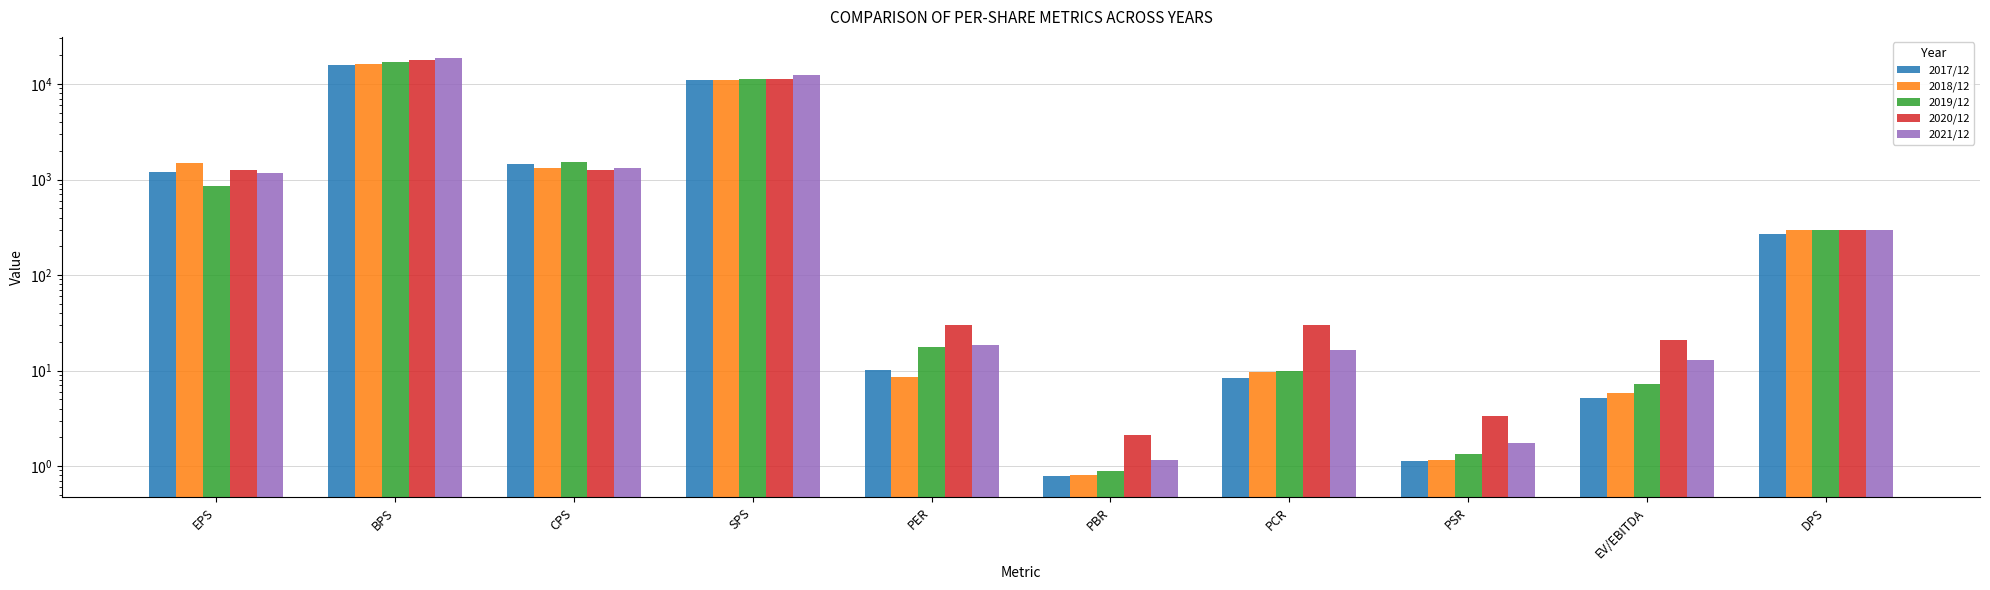

What are all the series names shown in the legend?

2017/12, 2018/12, 2019/12, 2020/12, 2021/12